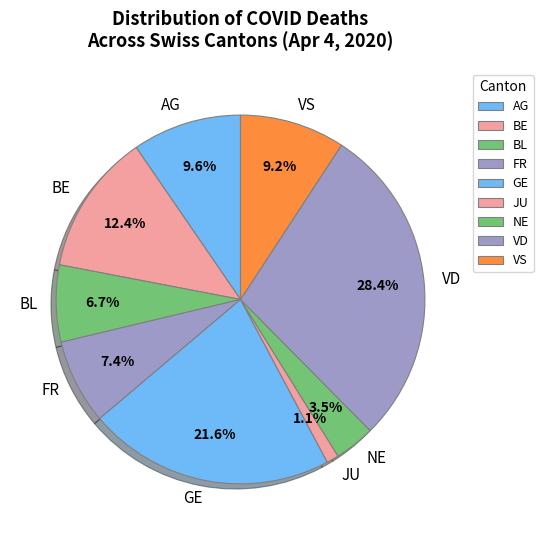

Is the sum of VS and BL greater than half?

No